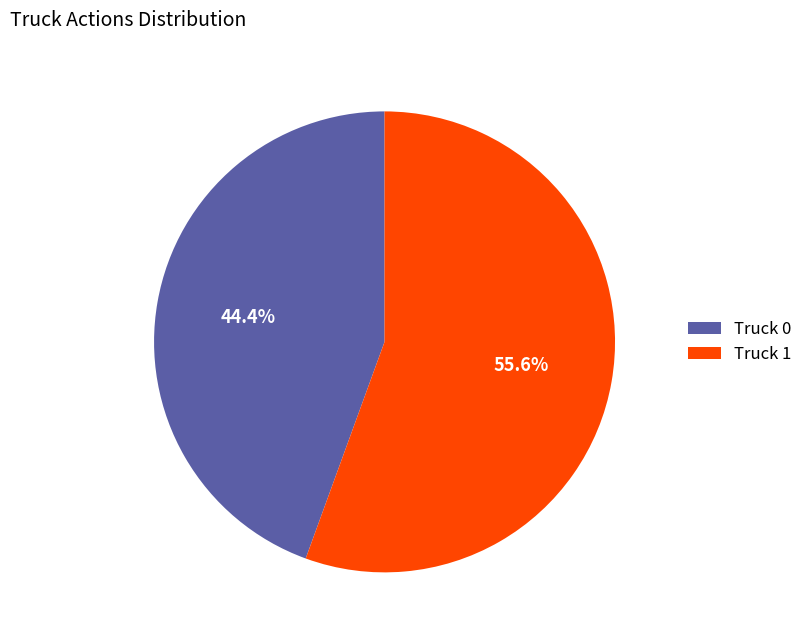

Count the number of slices in the pie.

2